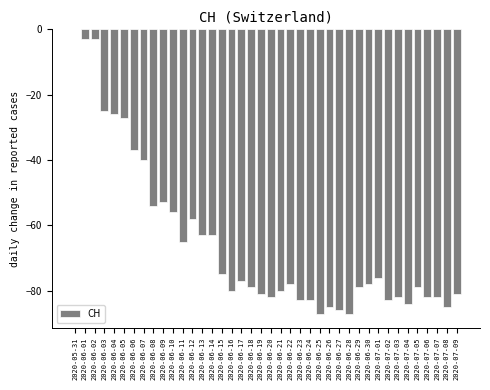

Which category has the highest value across all series?

2020-05-31